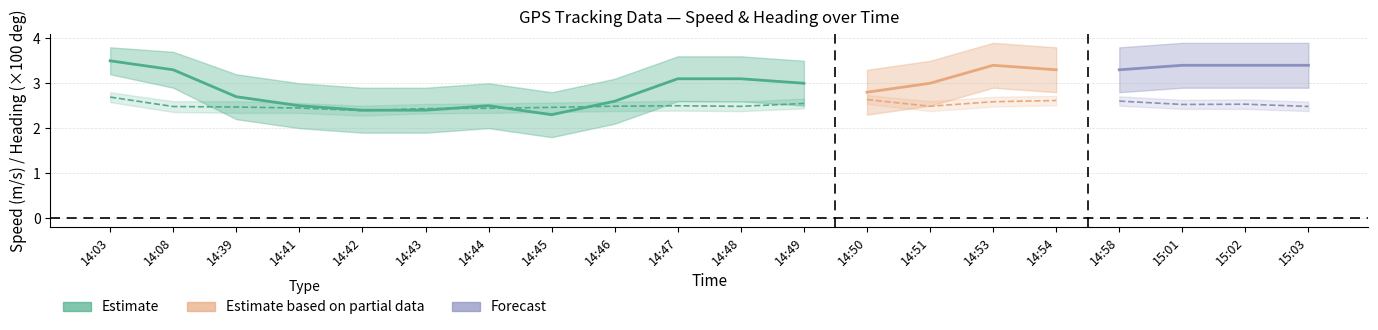

The Heading lower series shows 2.6 at 14:03. True or false?

True